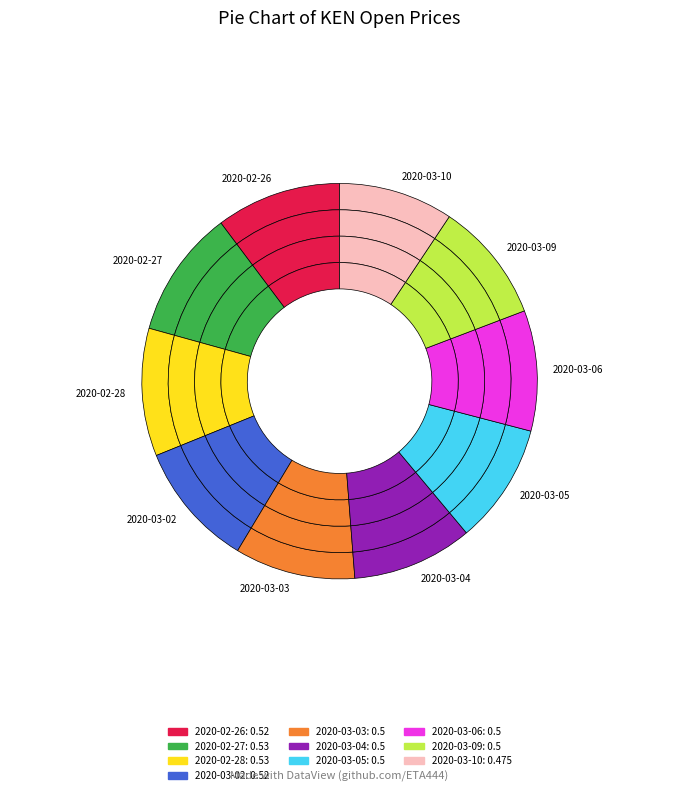

Which slice is the largest?

2020-02-27